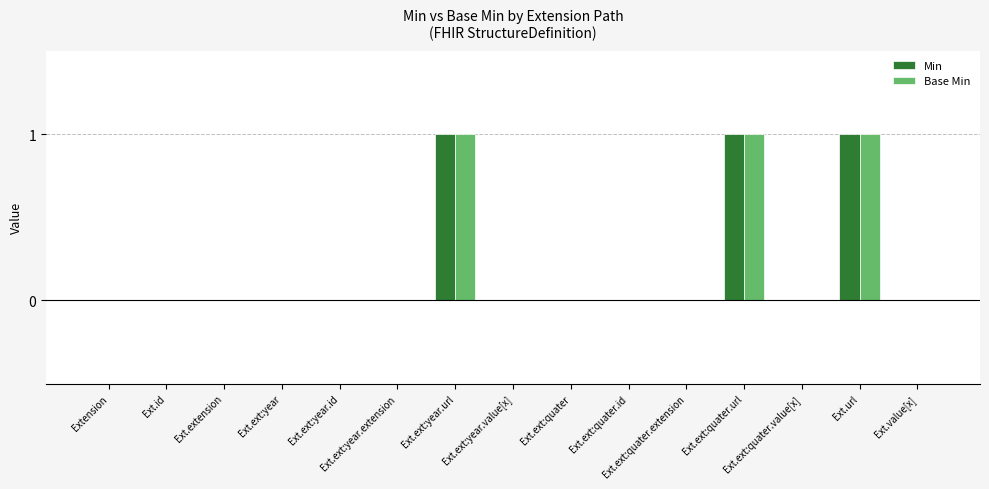

What are all the series names shown in the legend?

Min, Base Min